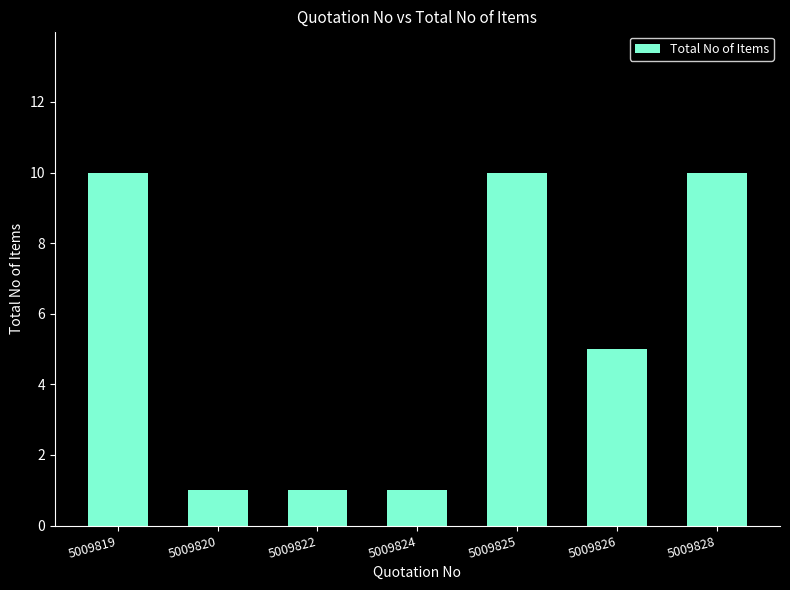

Which has a higher value, 5009824 or 5009819?

5009819